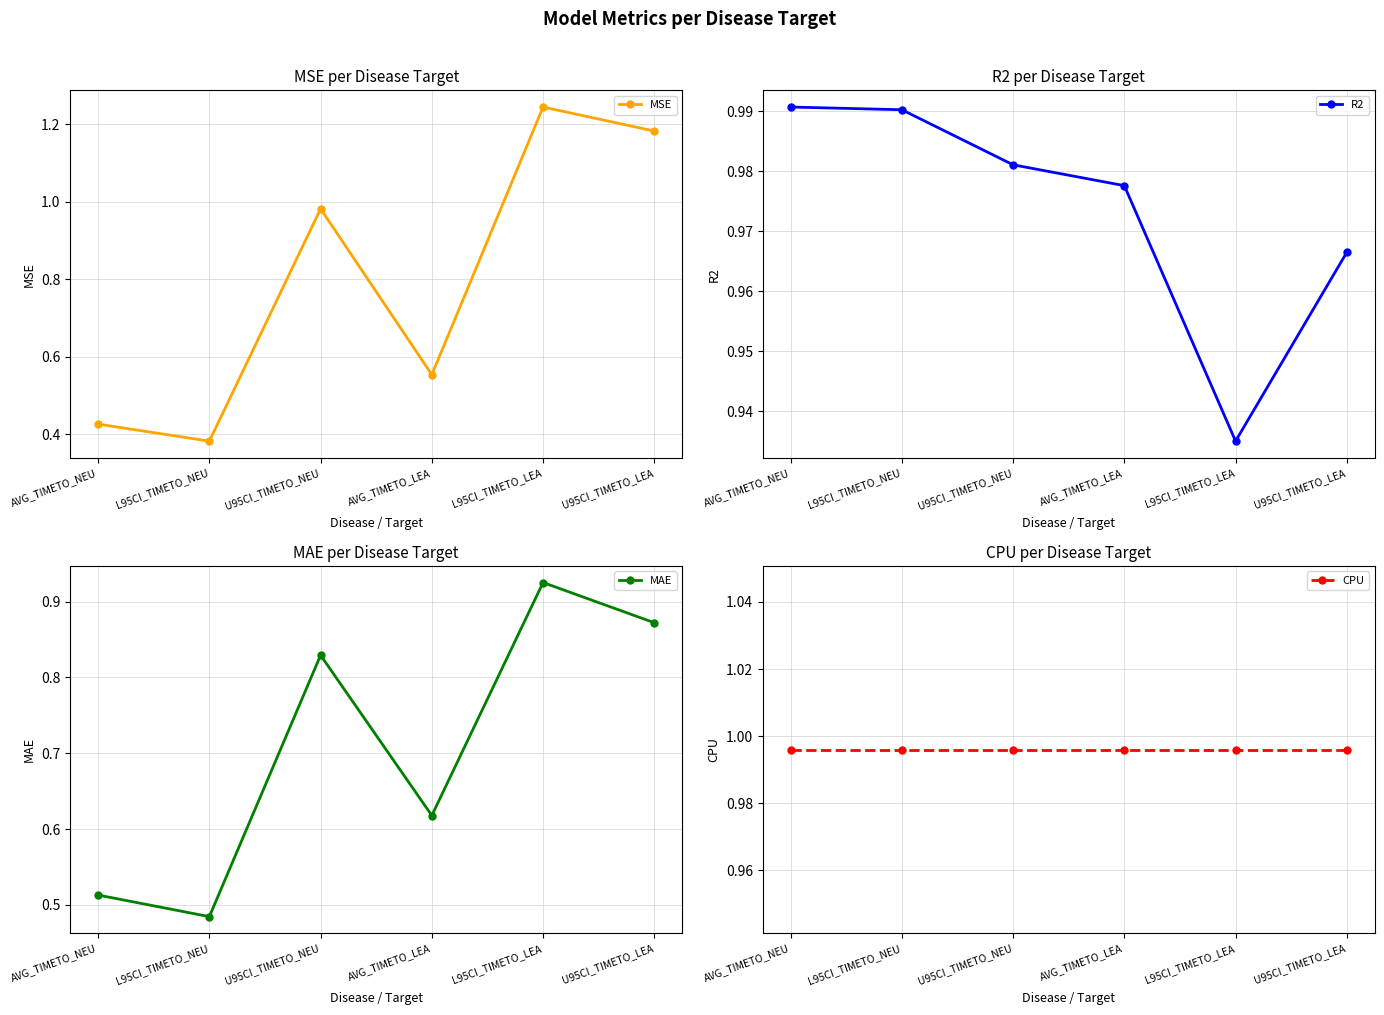

Which category has the highest value across all series?

L95CI_TIMETO_LEA